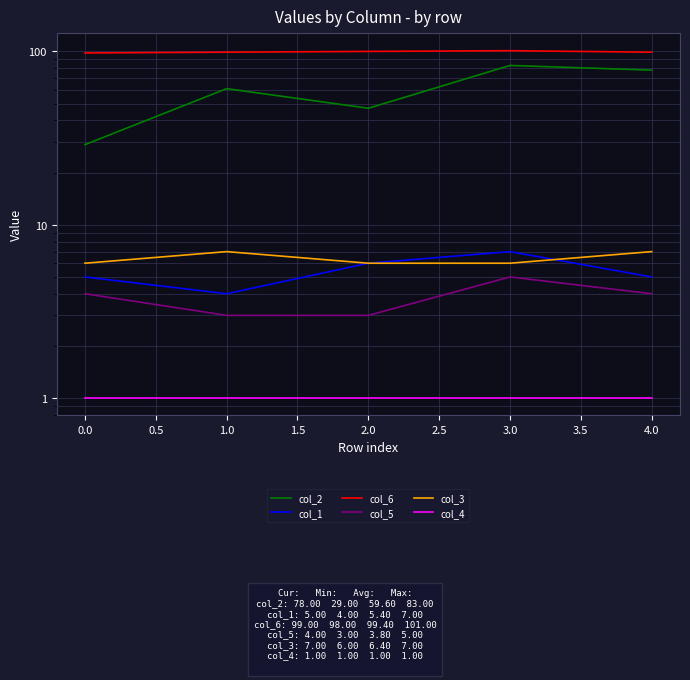

Between 1.0 and 2.0, which series saw the biggest shift?

col_2